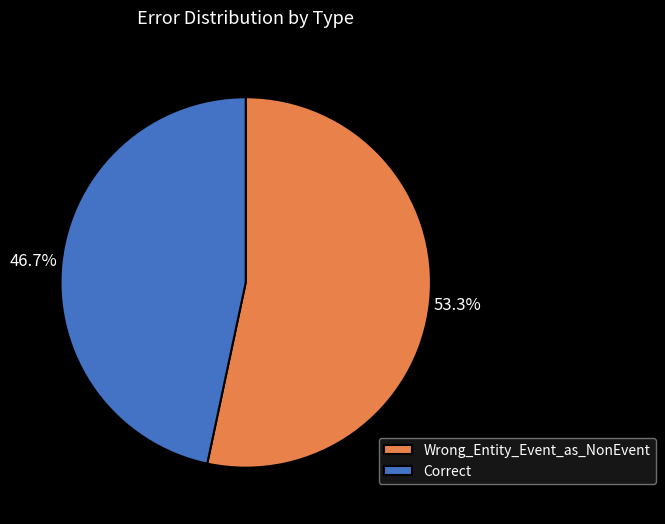

The Wrong_Entity_Event_as_NonEvent slice represents 67% of the pie. True or false?

False